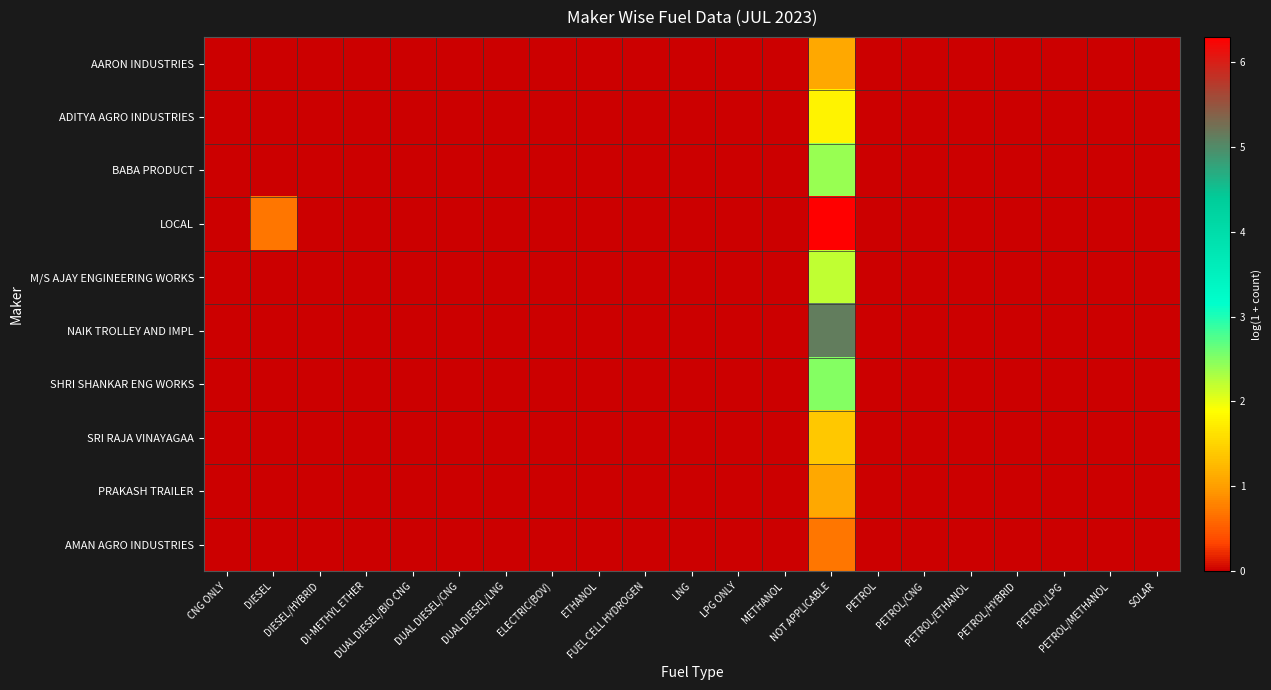

At PETROL/ETHANOL, list the series in order from largest to smallest.

AARON INDUSTRIES, ADITYA AGRO INDUSTRIES, BABA PRODUCT, LOCAL, M/S AJAY ENGINEERING WORKS, NAIK TROLLEY AND IMPL, SHRI SHANKAR ENG WORKS, SRI RAJA VINAYAGAA, PRAKASH TRAILER, AMAN AGRO INDUSTRIES